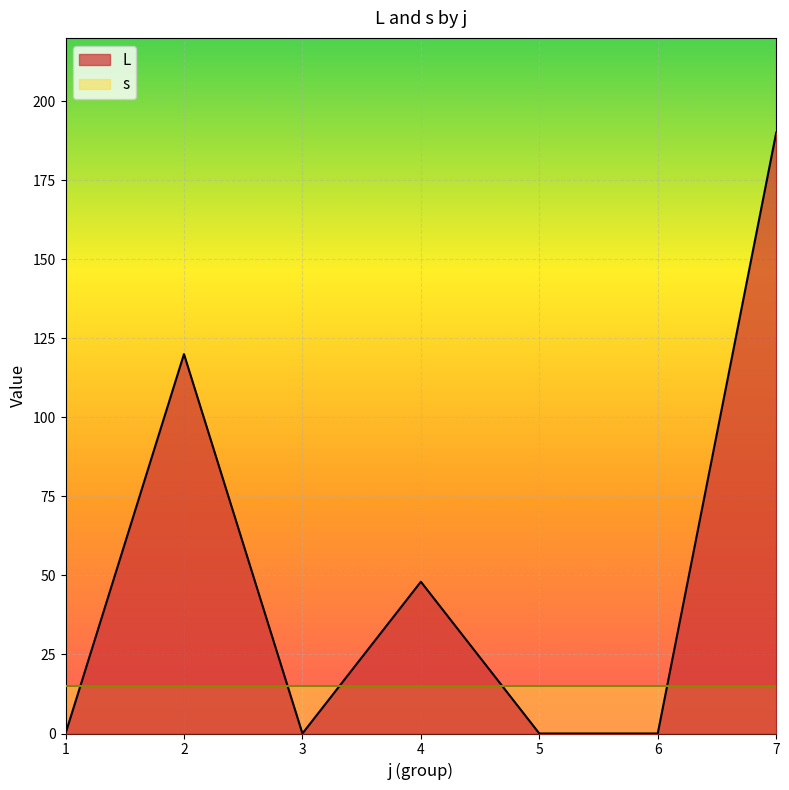

How many categories are shown in the chart?

7